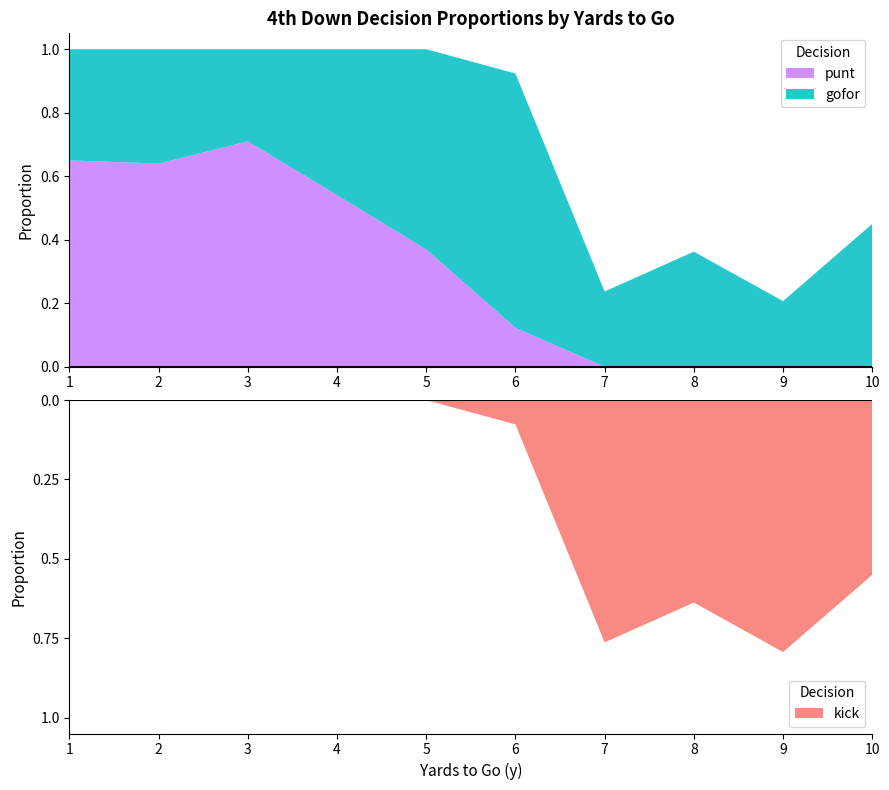

Is it true that punt equals 0.3 at 7?

False